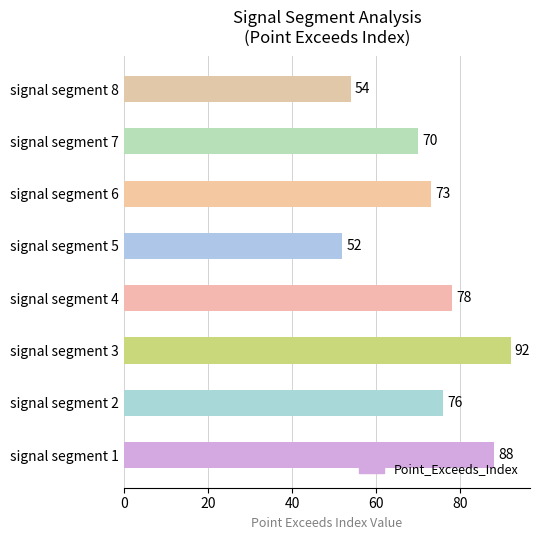

At which label is the value closest to 72?

signal segment 6